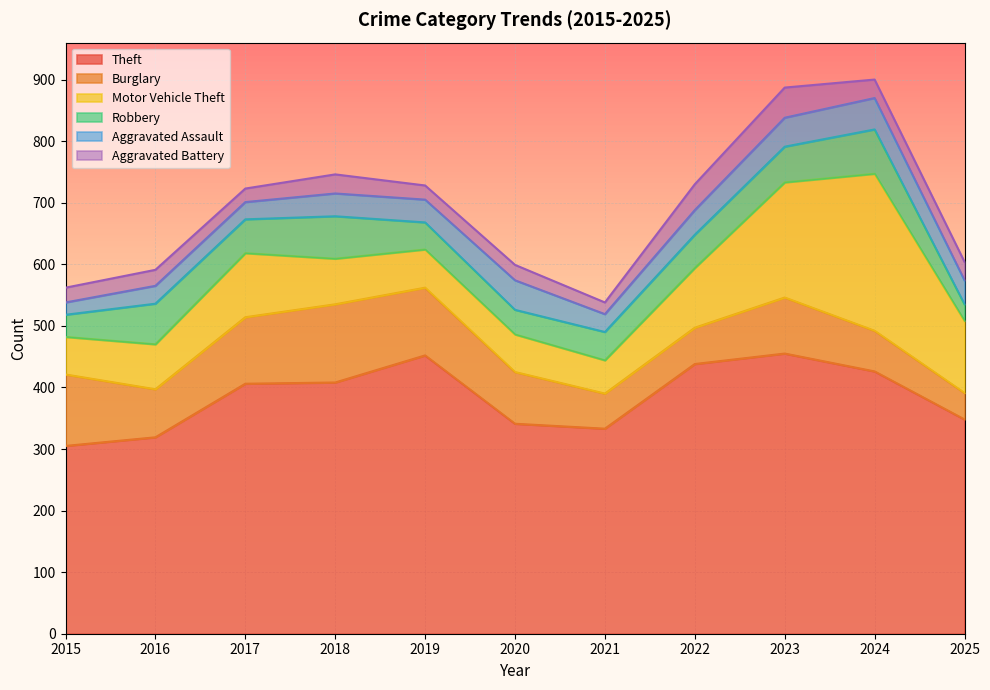

At how many categories does at least one series exceed 181?

11